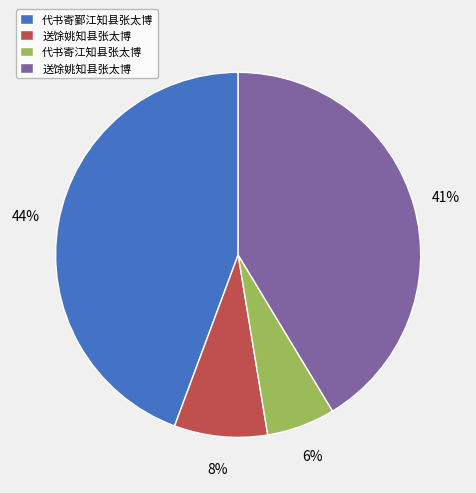

Does any single category account for the majority?

No